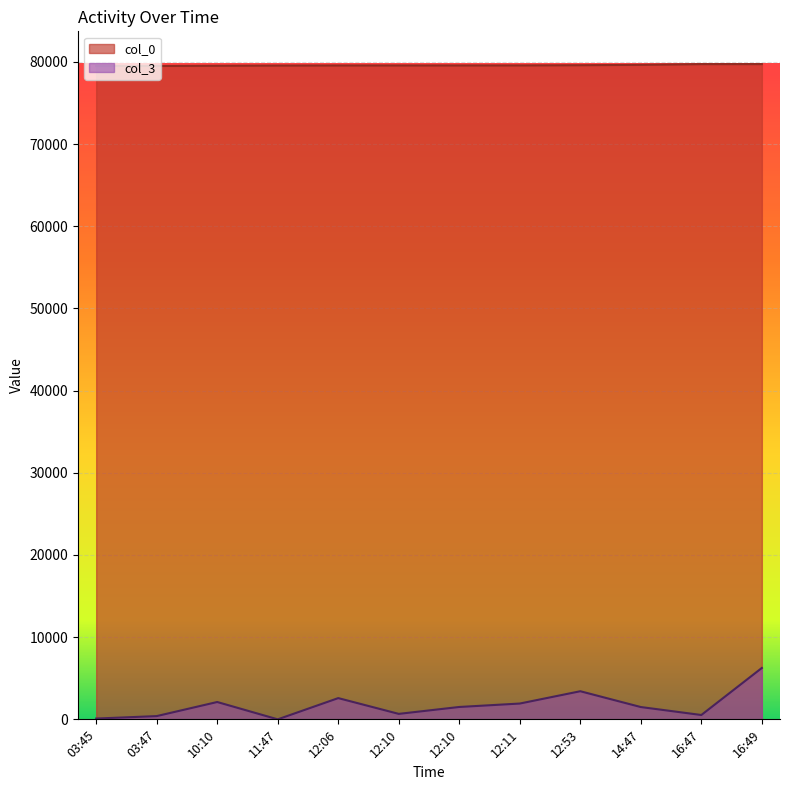

What are all the series names shown in the legend?

col_0, col_3